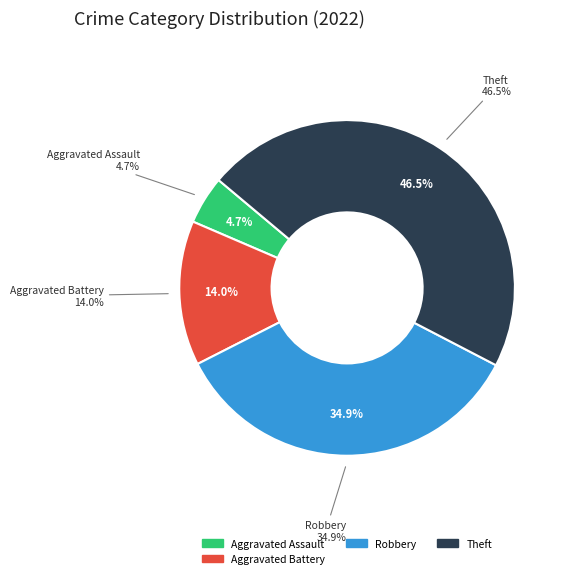

Is there any slice that represents more than half of the pie?

No